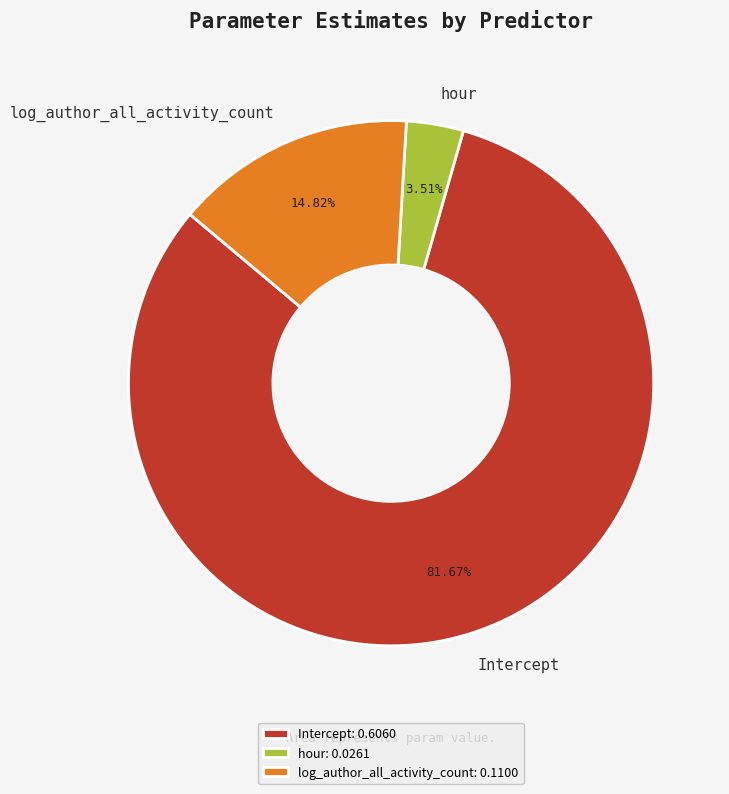

What percentage is the log_author_all_activity_count slice, to the nearest percent?

15%